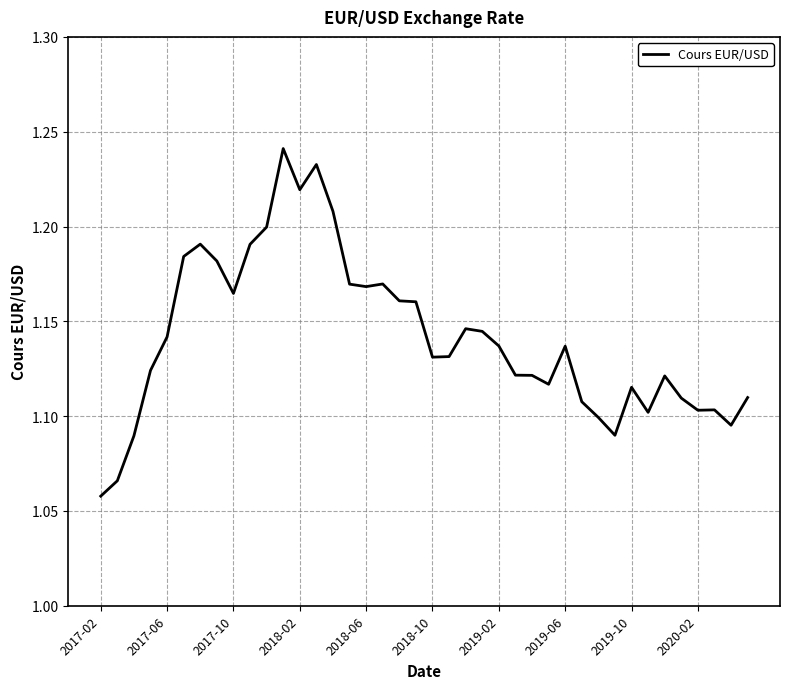

How many lines are shown in the chart?

1